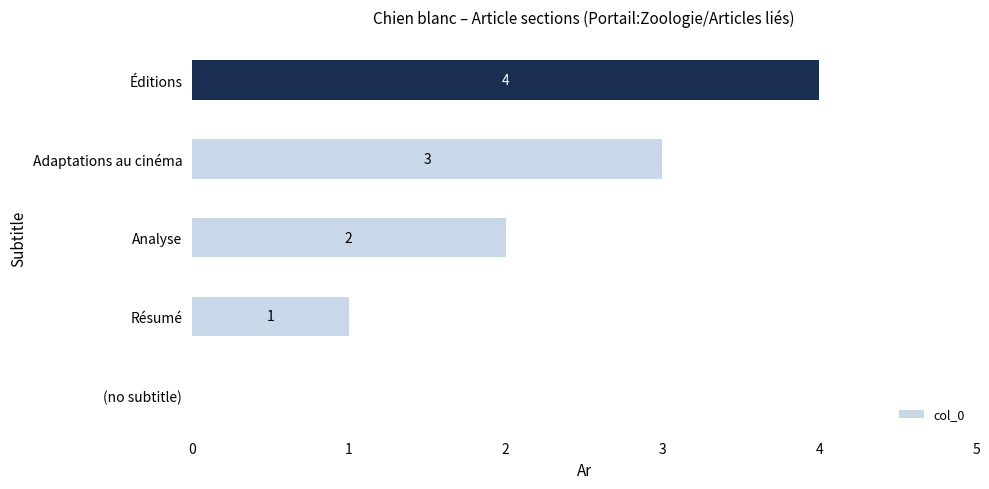

What is the sum of all values?

10